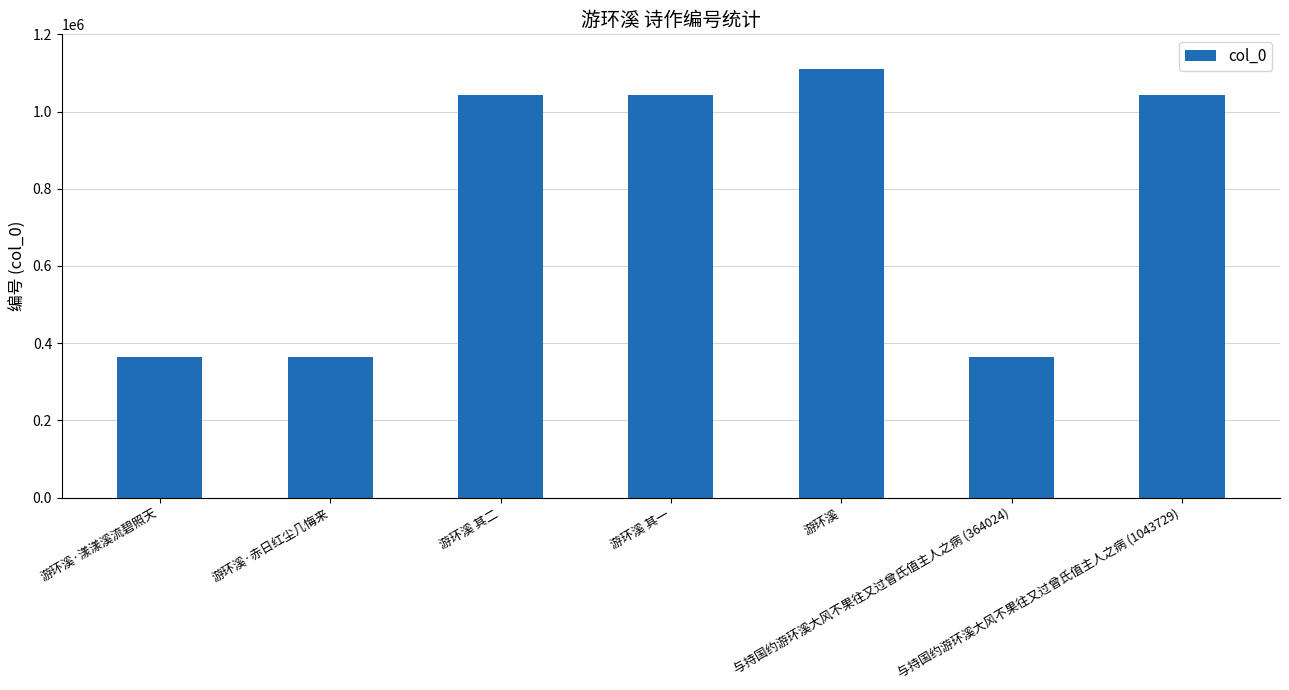

At which label does the data first exceed 1043729?

游环溪 其二